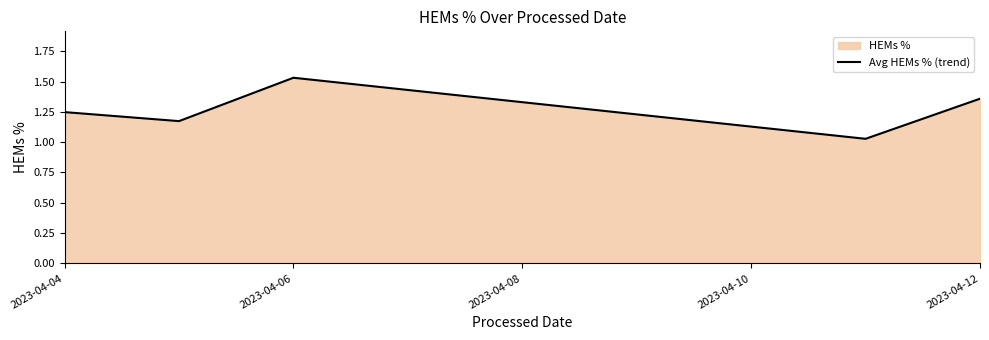

How many points are lower than both their immediate neighbors (excluding endpoints)?

2